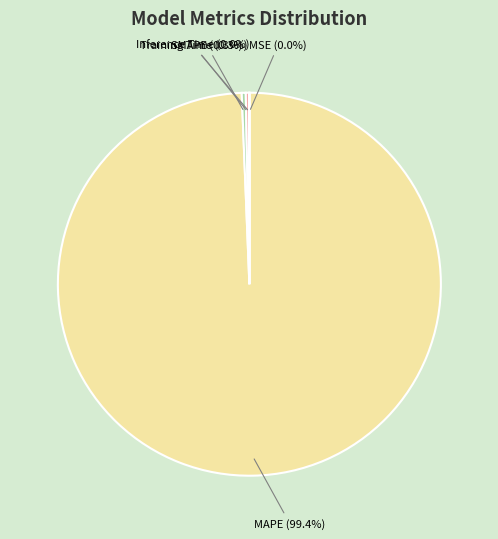

Does any single category account for the majority?

Yes